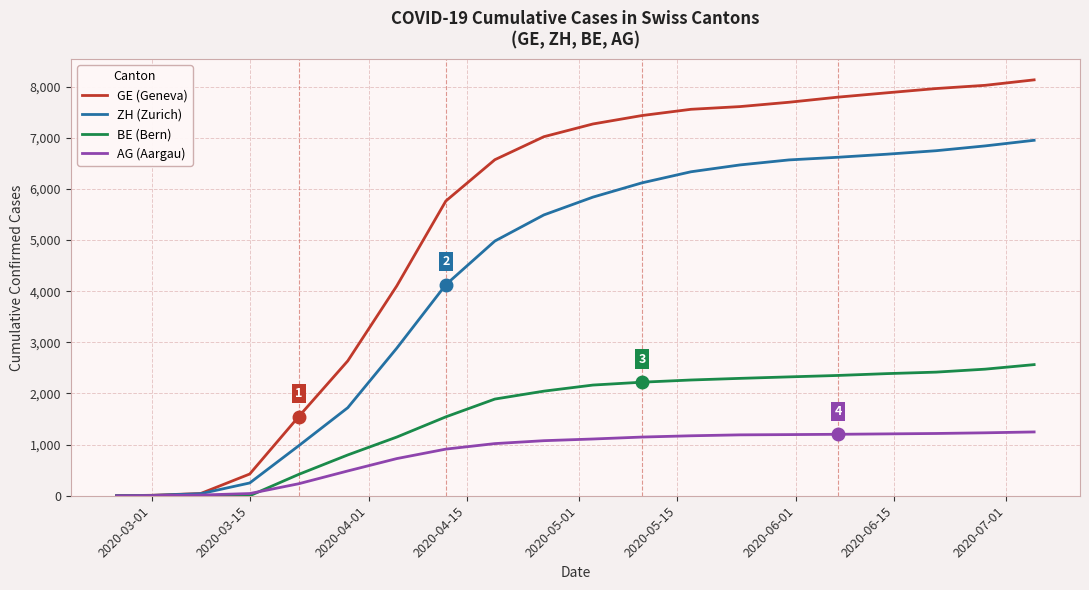

List the series in order of their overall mean, lowest first.

AG (Aargau), BE (Bern), ZH (Zurich), GE (Geneva)